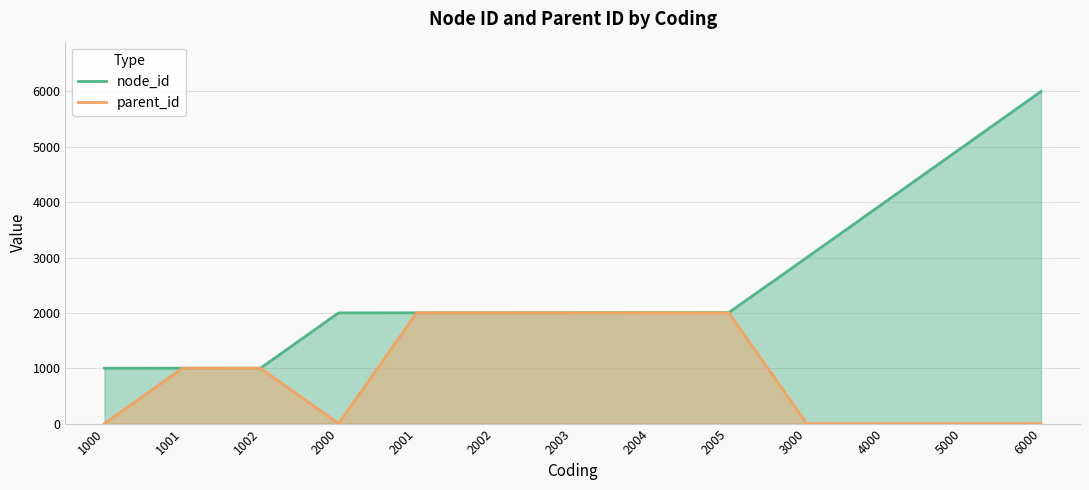

Is the value of parent_id at 2004 greater than the value of node_id at 1000?

Yes